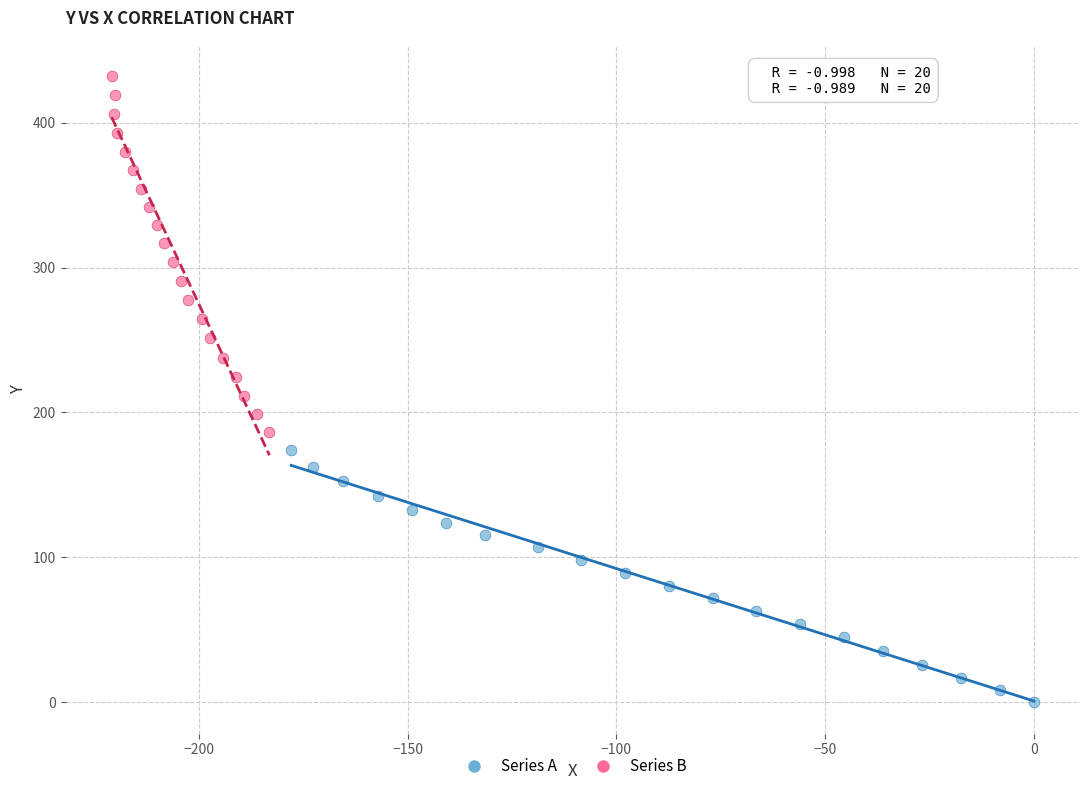

Which series has the widest spread of Y values?

Series B